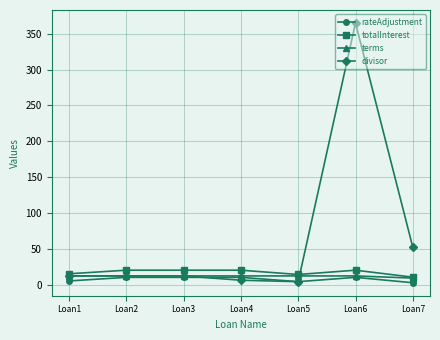

What is the greatest value displayed?

365.0